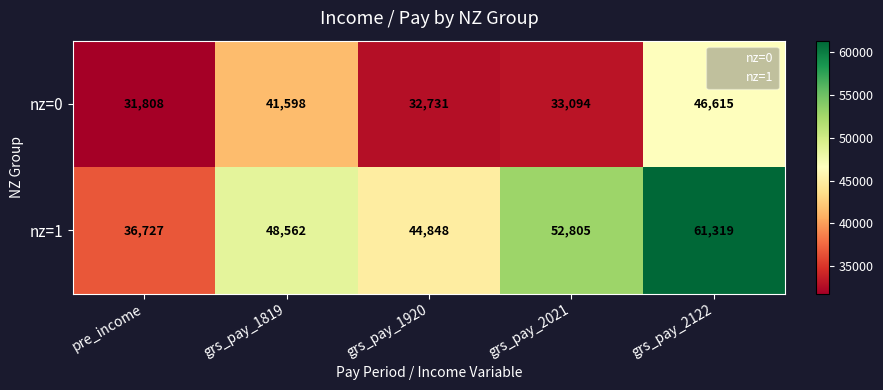

How many distinct data groups are displayed?

2